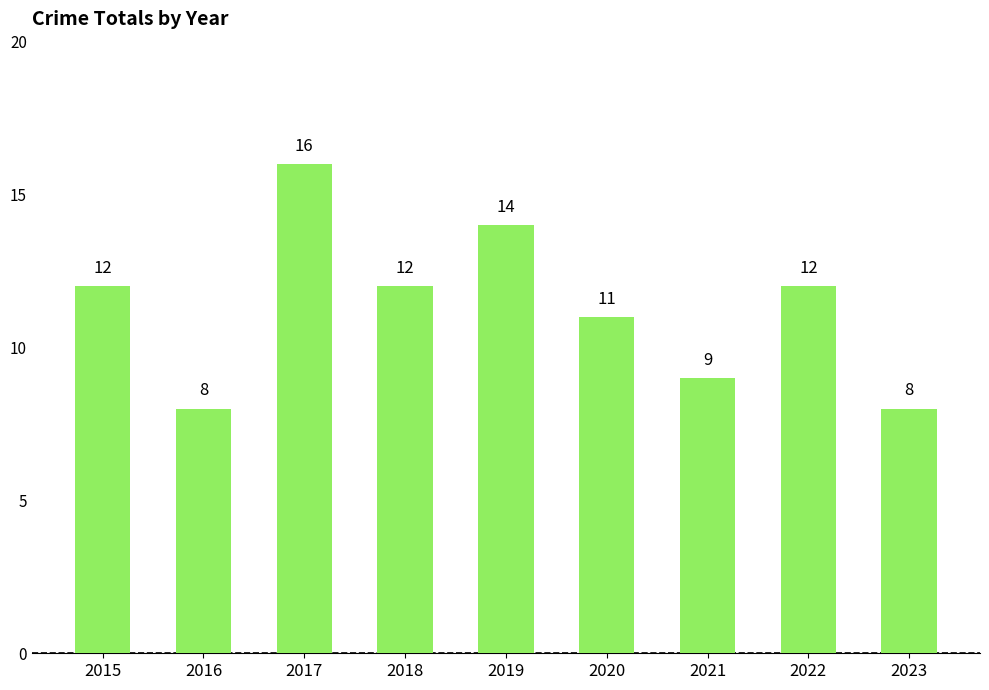

True or false: the data shows 16 at 2017.

True